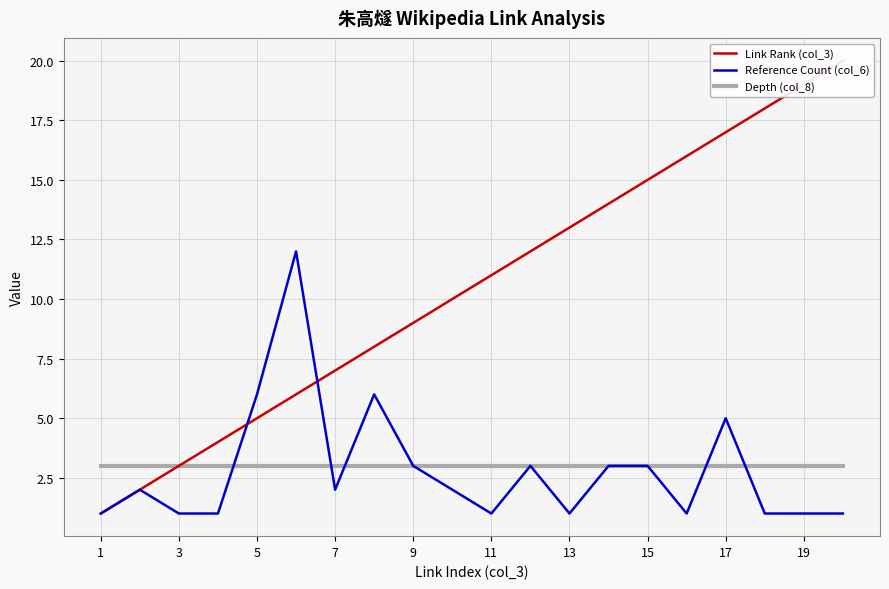

True or false: Reference Count (col_6) has a value of 2 at 17.

False